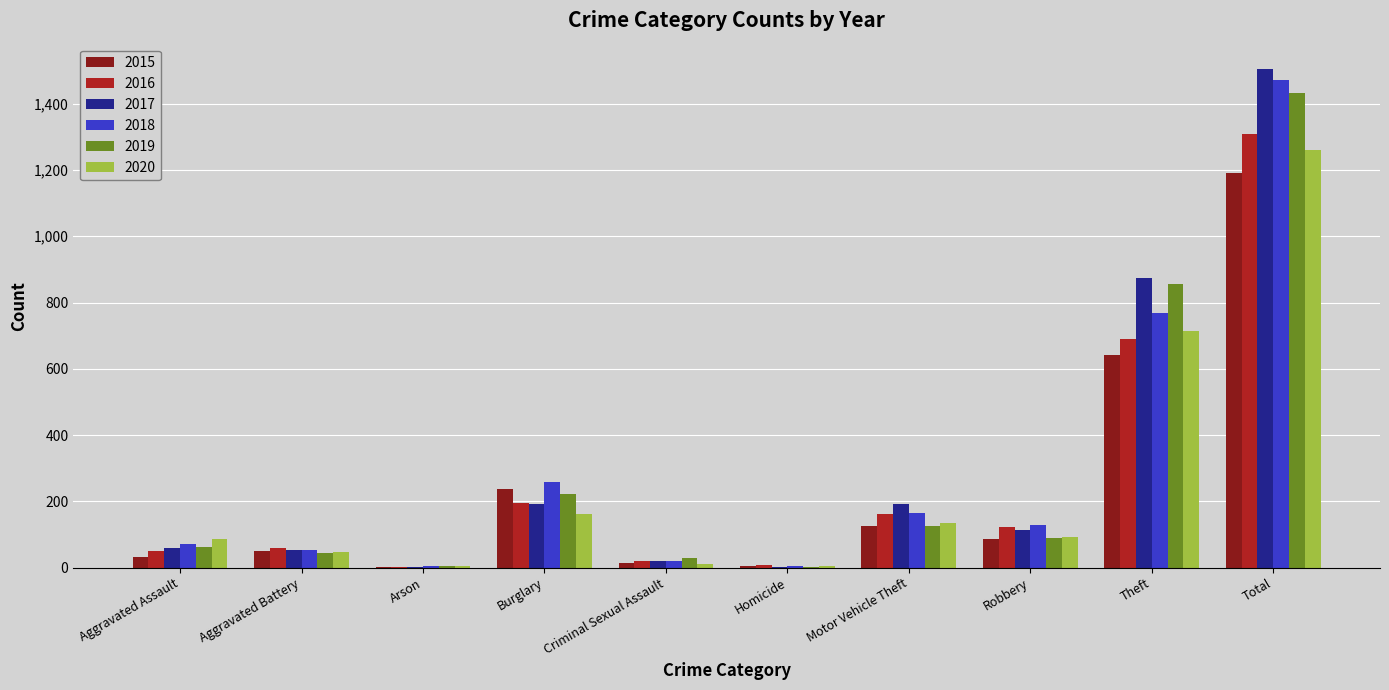

The 2015 series shows 50 at Aggravated Battery. True or false?

True